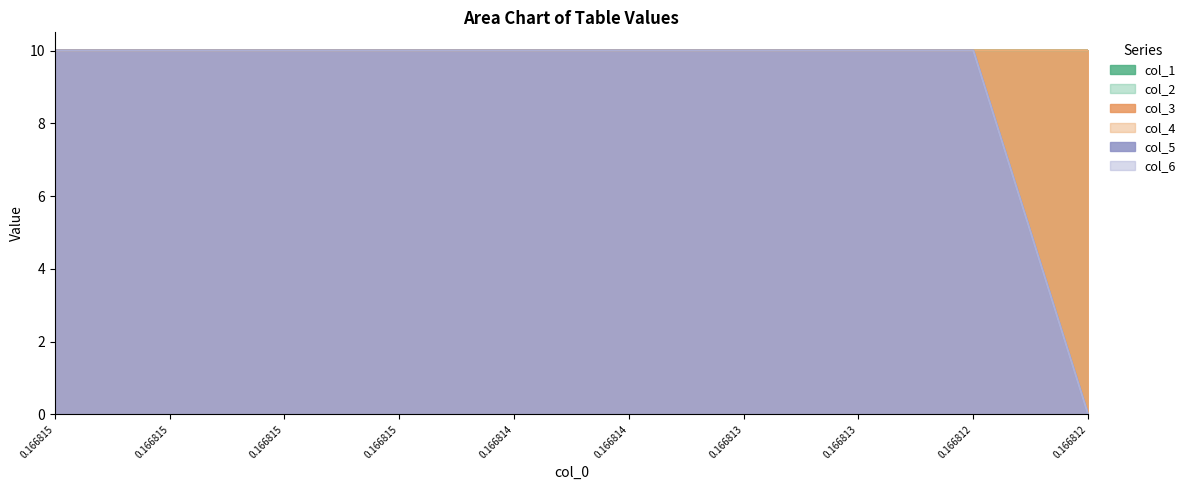

How many lines are shown in the chart?

6